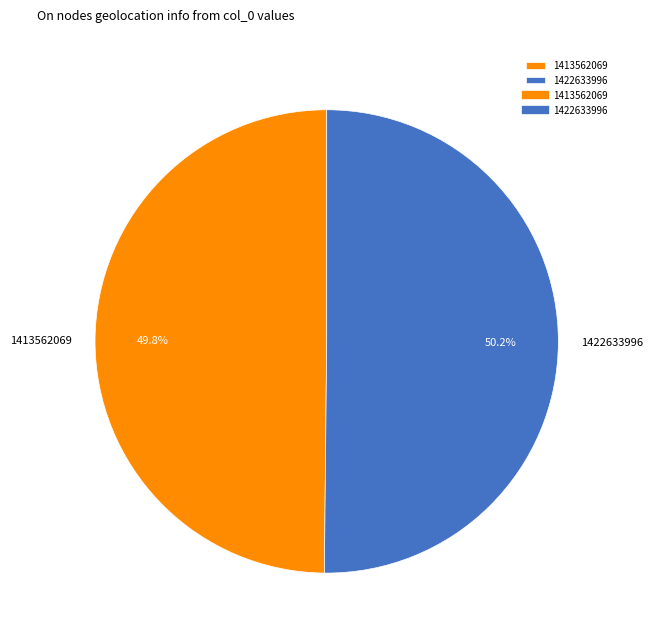

Is there a majority slice in this chart?

Yes